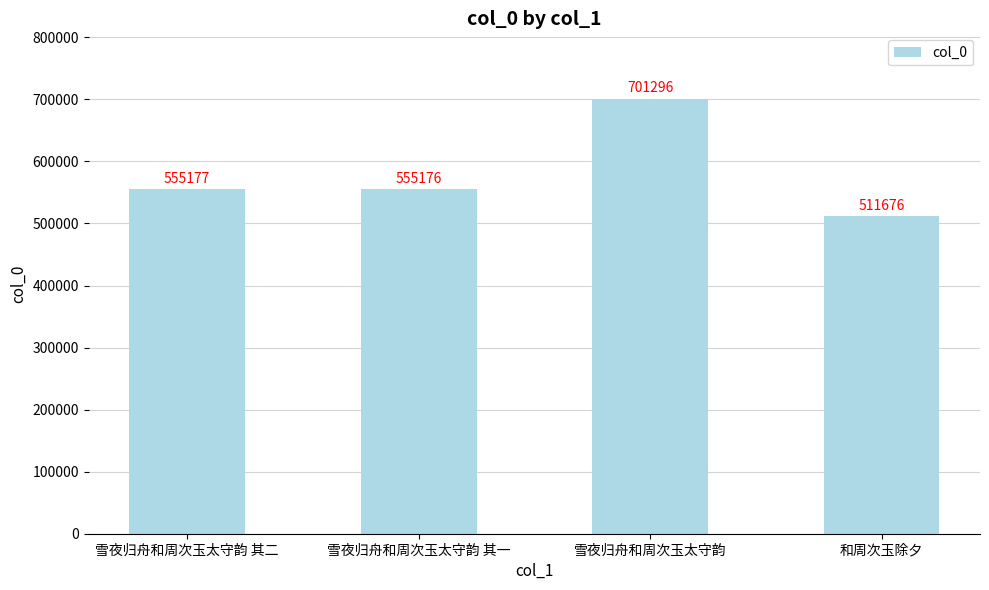

Reading left to right, what are all the values shown in this chart?

555177	555176	701296	511676